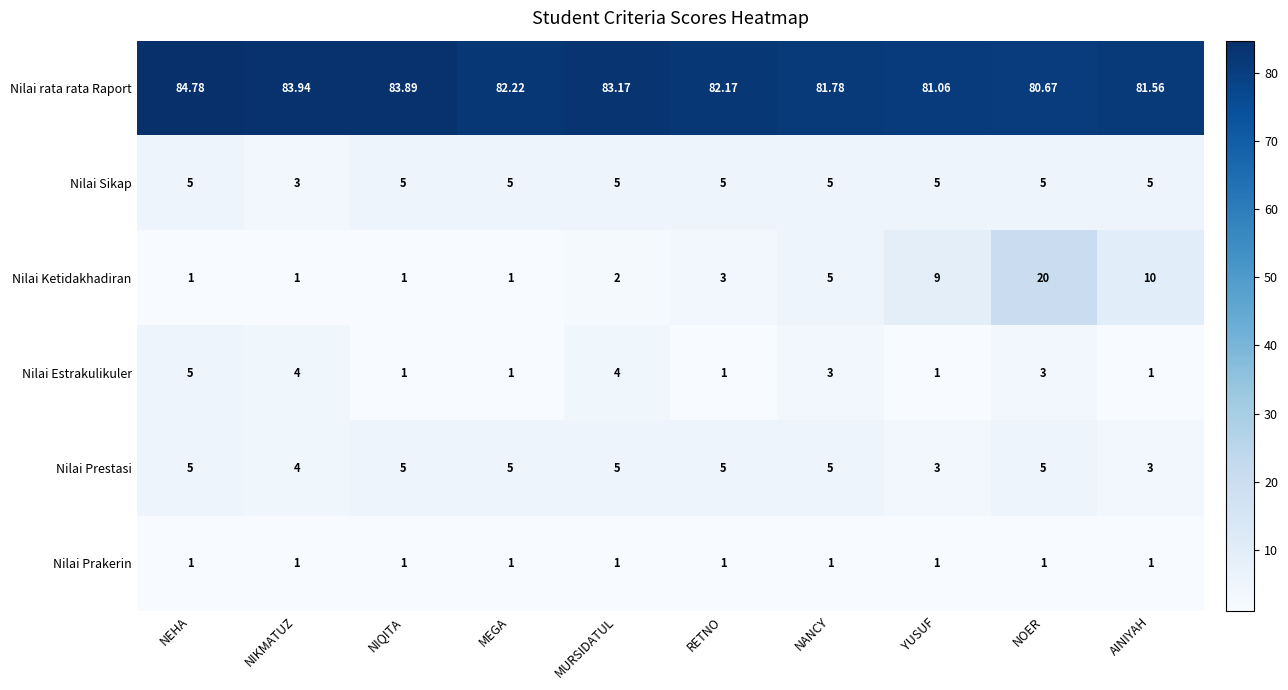

Which series has the largest range (max minus min)?

Nilai Ketidakhadiran